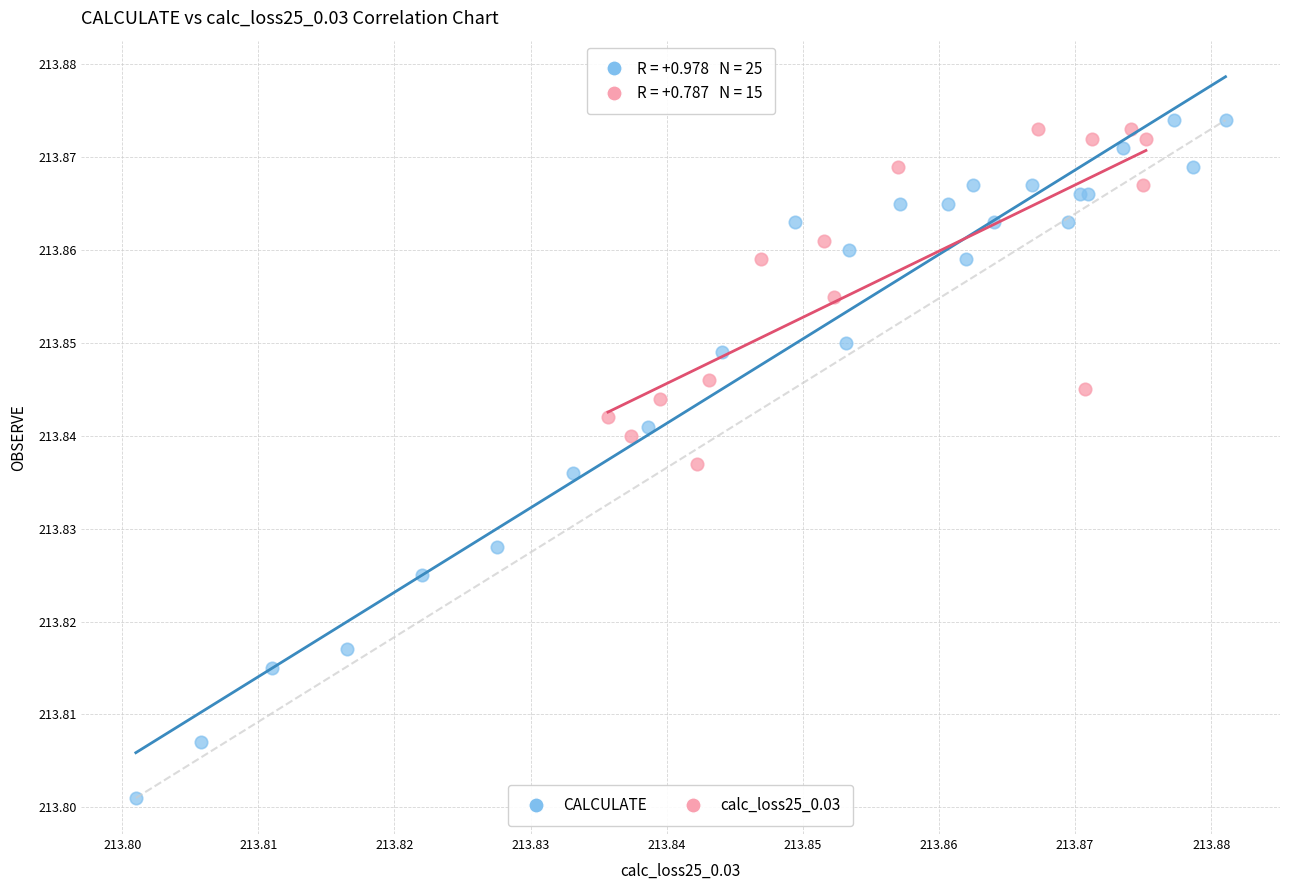

Which series reaches the maximum Y coordinate?

CALCULATE